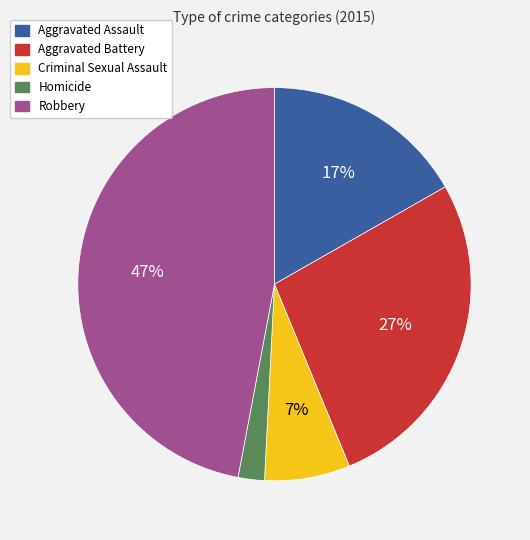

To the nearest percent, what portion does Robbery represent?

47%